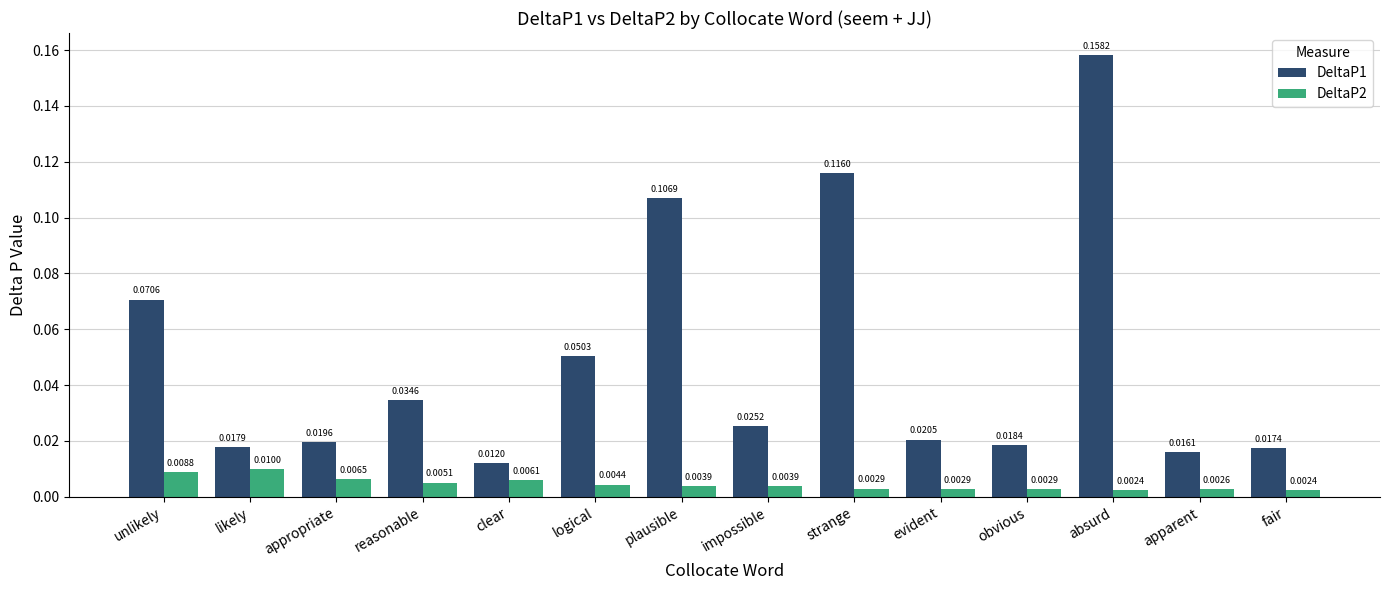

Are the bars horizontal?

No